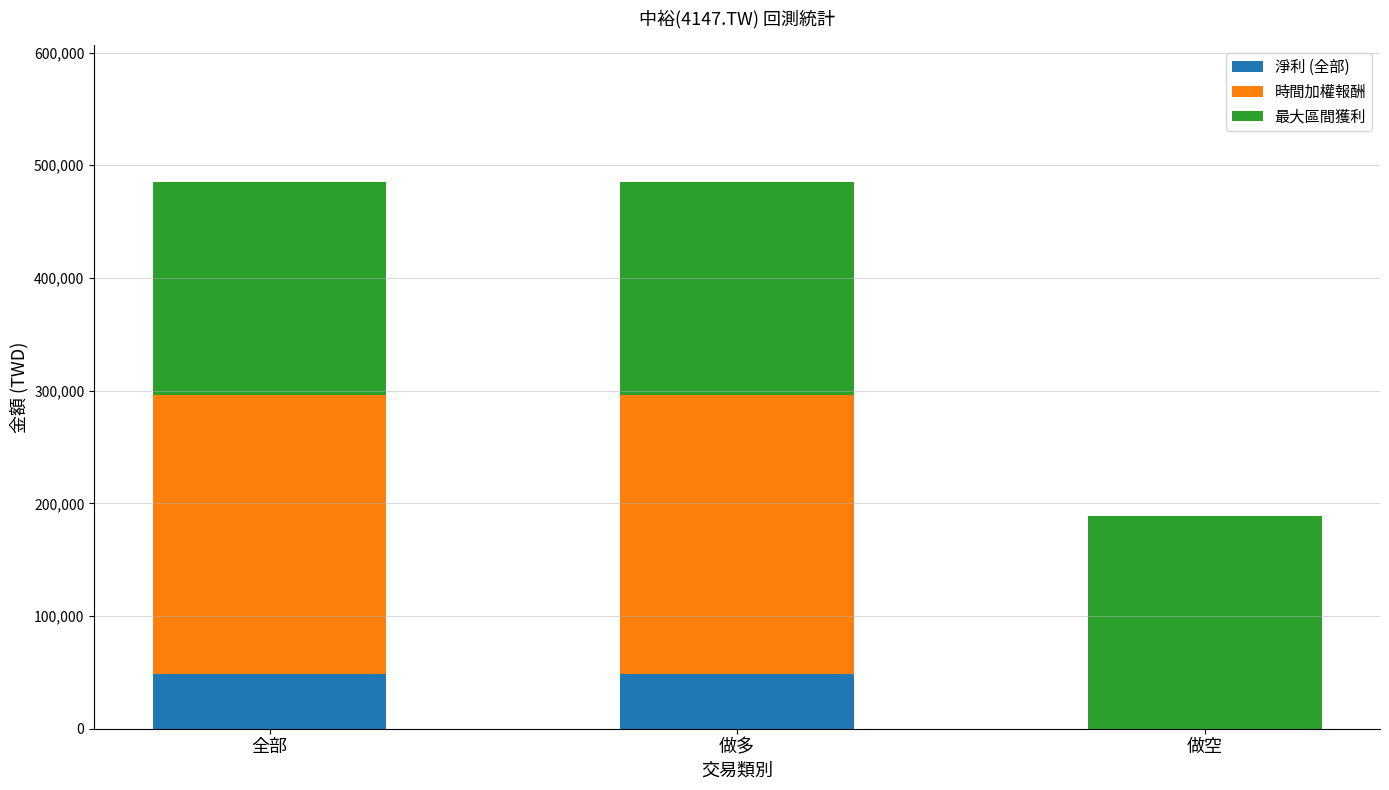

Is it true that 淨利 (全部) equals 48749 at 全部?

True